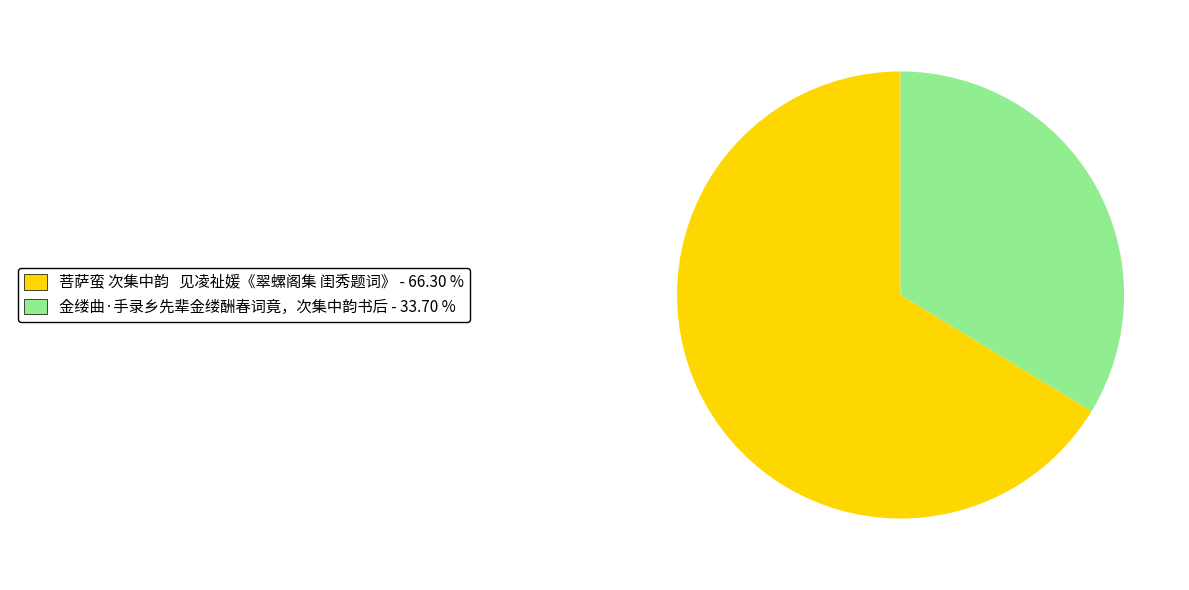

Count the number of slices in the pie.

2